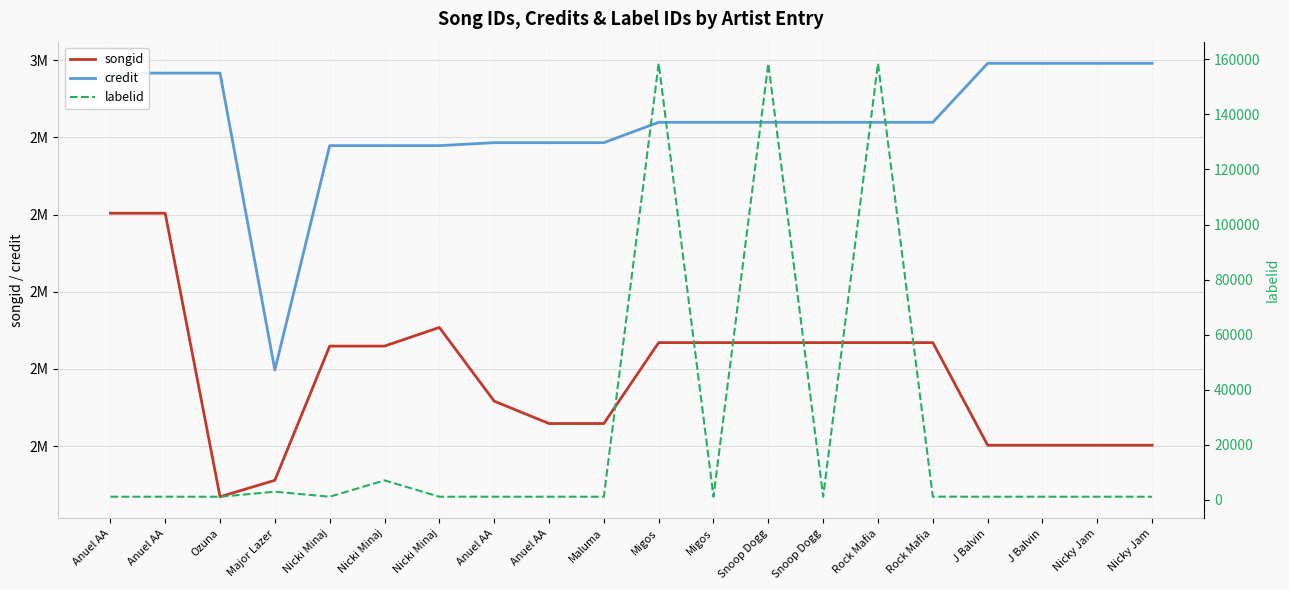

Where is credit nearest to the value 2594535?

Nicki Minaj